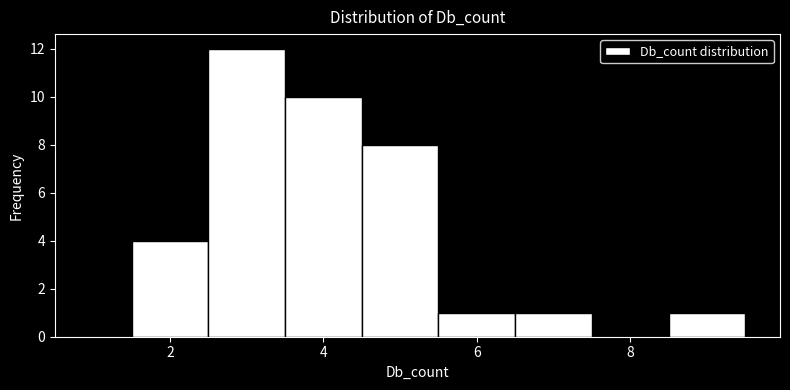

Reading left to right, list every bar in this chart as the range it spans on the x-axis followed by its height. Neither the bar edges nor the heights are printed on the chart, so give them approximately, as read against the axes.

0.5 to 1.5: 0
1.5 to 2.5: 4
2.5 to 3.5: 12
3.5 to 4.5: 10
4.5 to 5.5: 8
5.5 to 6.5: 1
6.5 to 7.5: 1
7.5 to 8.5: 0
8.5 to 9.5: 1